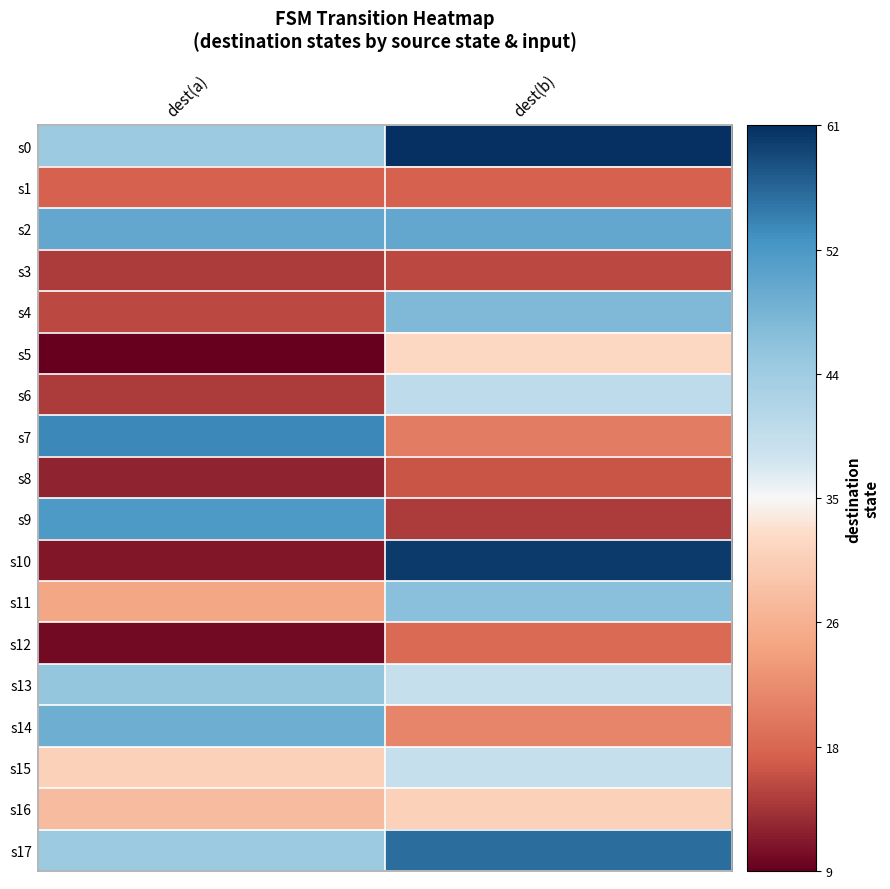

What is the minimum value shown in the chart?

9